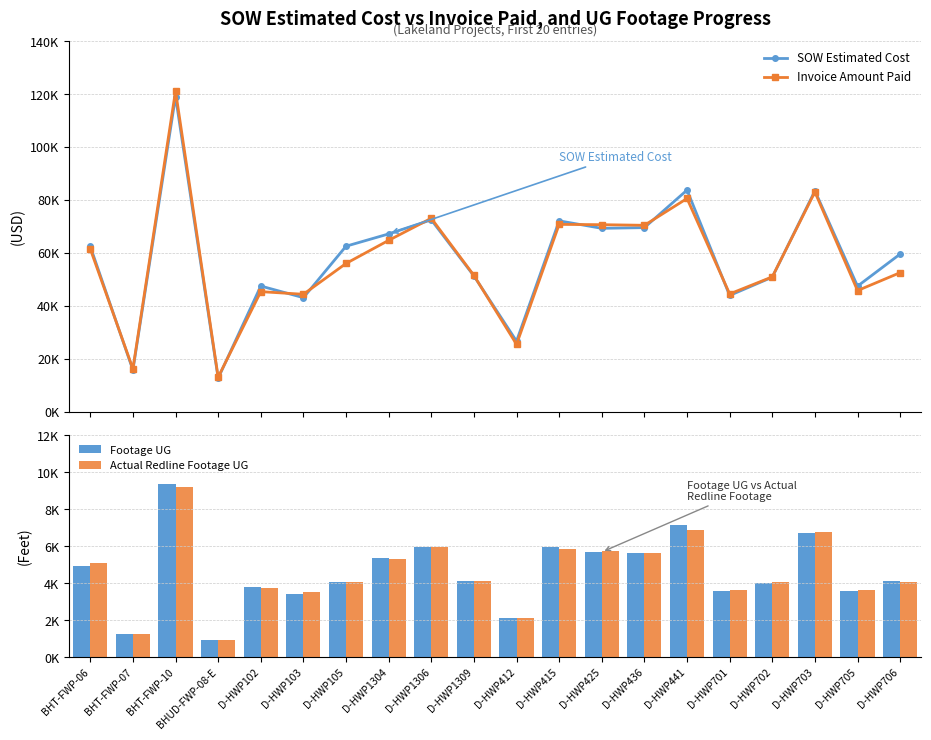

The Invoice Amount Paid series shows 70778.0 at D-HWP415. True or false?

True